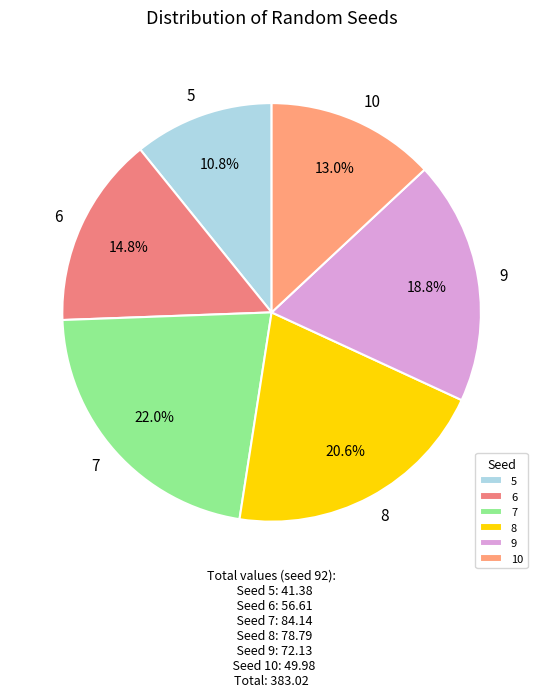

What percentage is the 7 slice, to the nearest percent?

22%